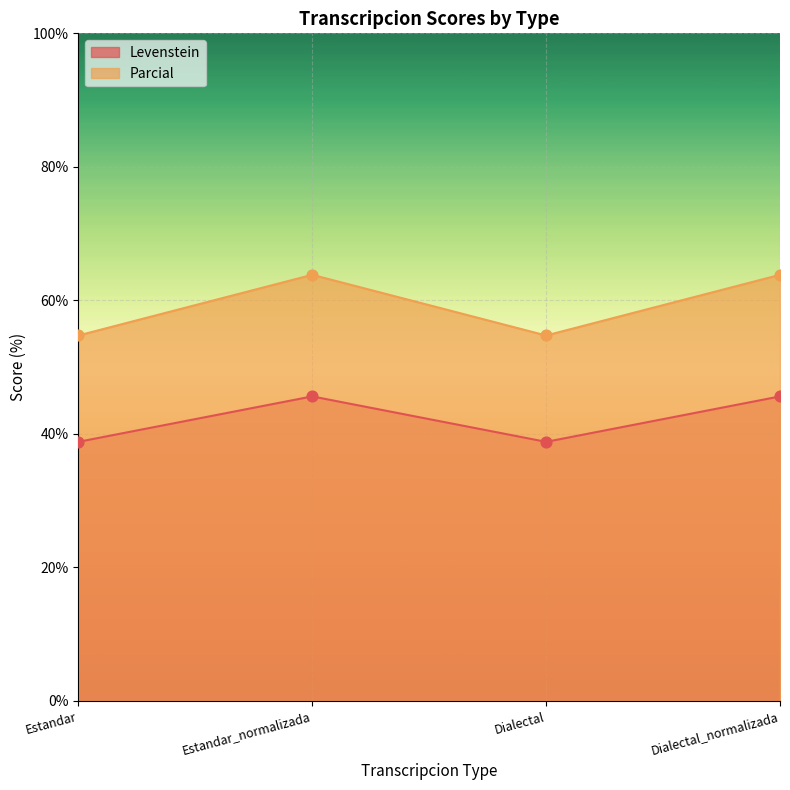

Is the value of Parcial at Dialectal greater than the value of Levenstein at Estandar_normalizada?

Yes